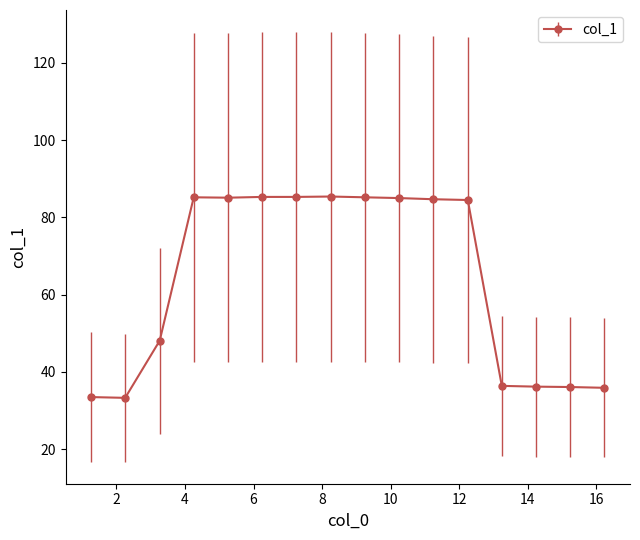

What is the value of the 9th point from the left?

85.2